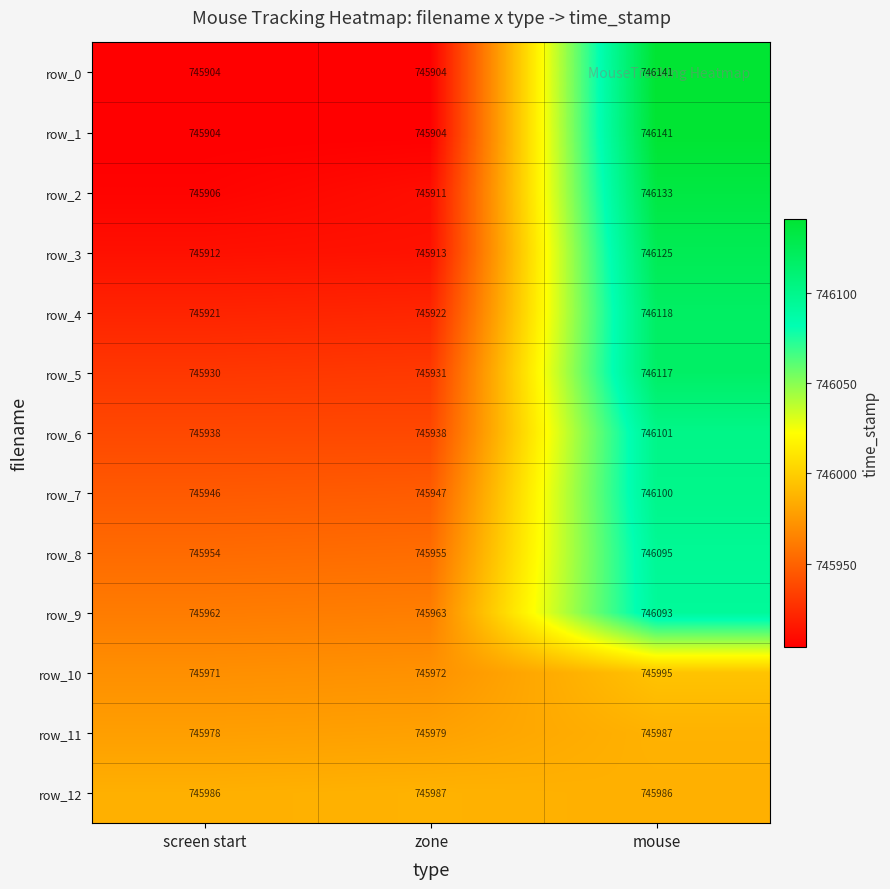

What is the difference between the row_11 values at screen start and mouse?

9